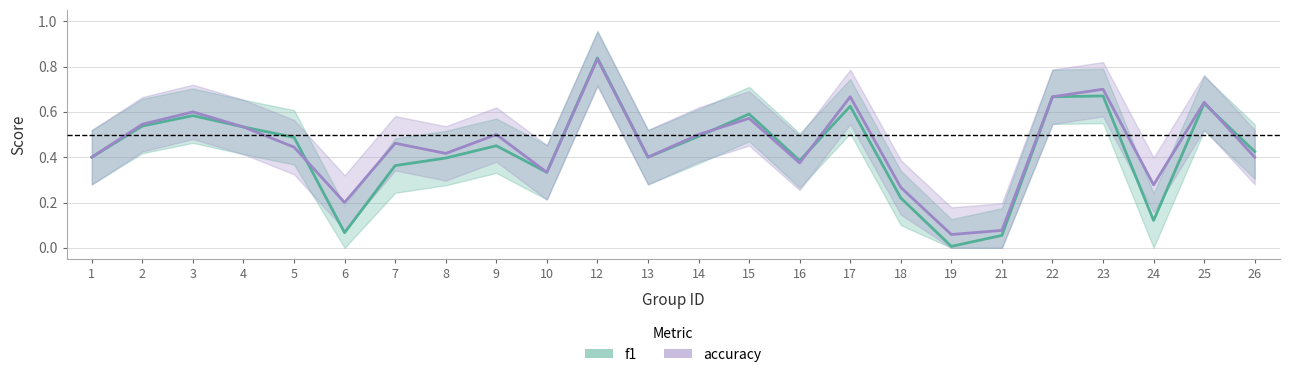

Which series has the largest total across all categories?

accuracy